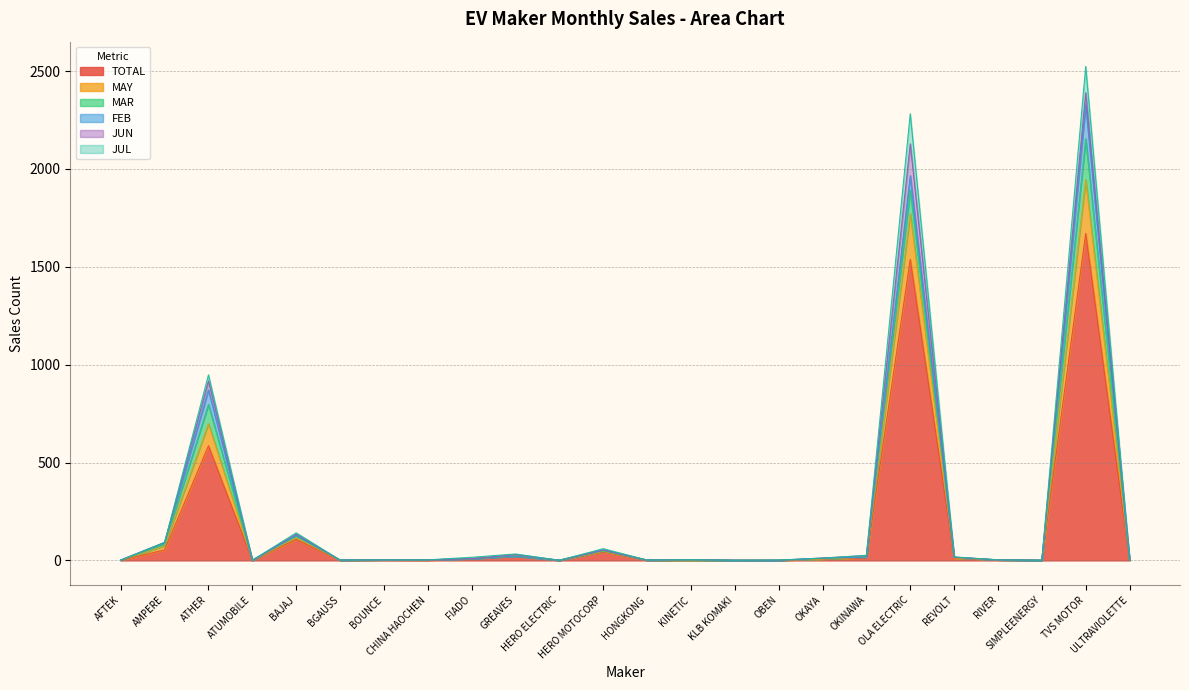

What is the value of the TOTAL point at the 17th from the left?

7